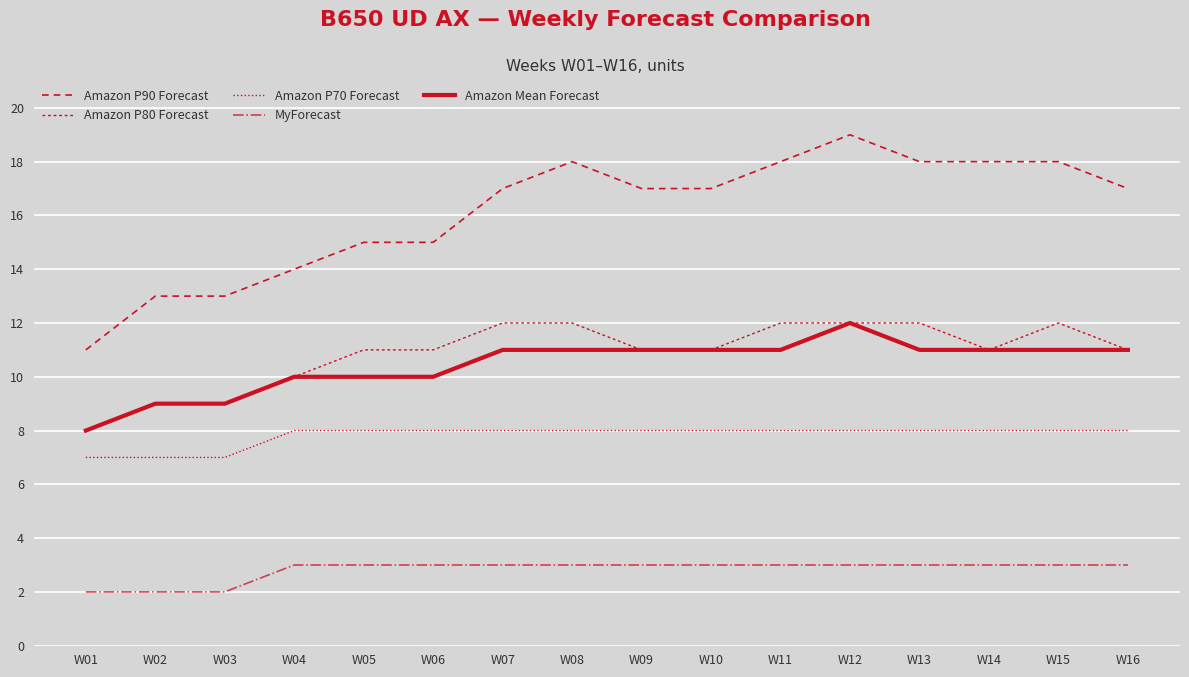

What is the sum of all Amazon P70 Forecast values?

125